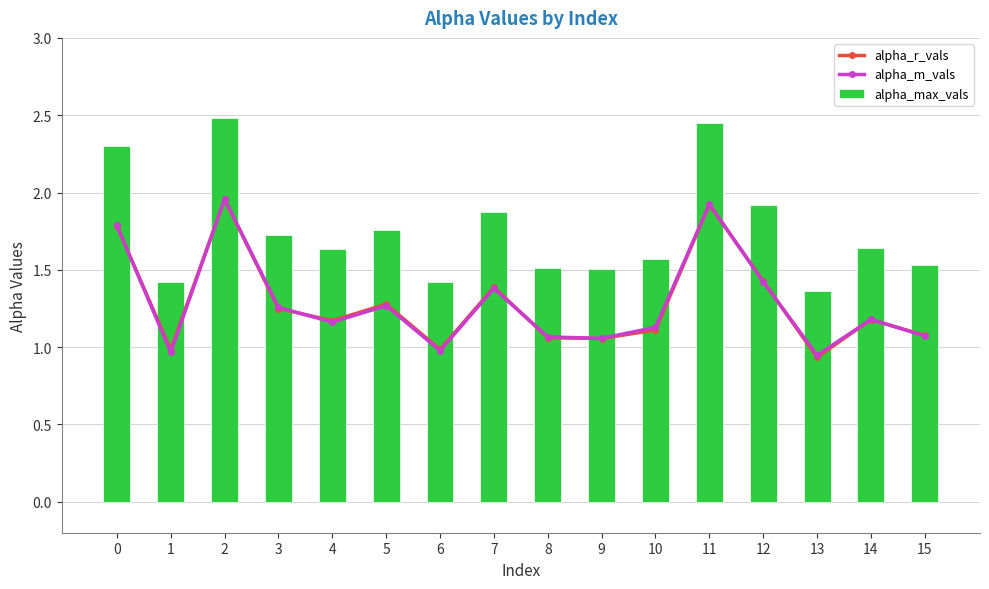

Reading left to right, transcribe all the data shown in this chart.

alpha_r_vals: 1.8	1.0	2.0	1.2	1.2	1.3	1.0	1.4	1.1	1.1	1.1	1.9	1.4	0.9	1.2	1.1
alpha_m_vals: 1.8	1.0	2.0	1.3	1.2	1.3	1.0	1.4	1.1	1.1	1.1	1.9	1.4	0.9	1.2	1.1
alpha_max_vals: 2.3	1.4	2.5	1.7	1.6	1.8	1.4	1.9	1.5	1.5	1.6	2.4	1.9	1.4	1.6	1.5